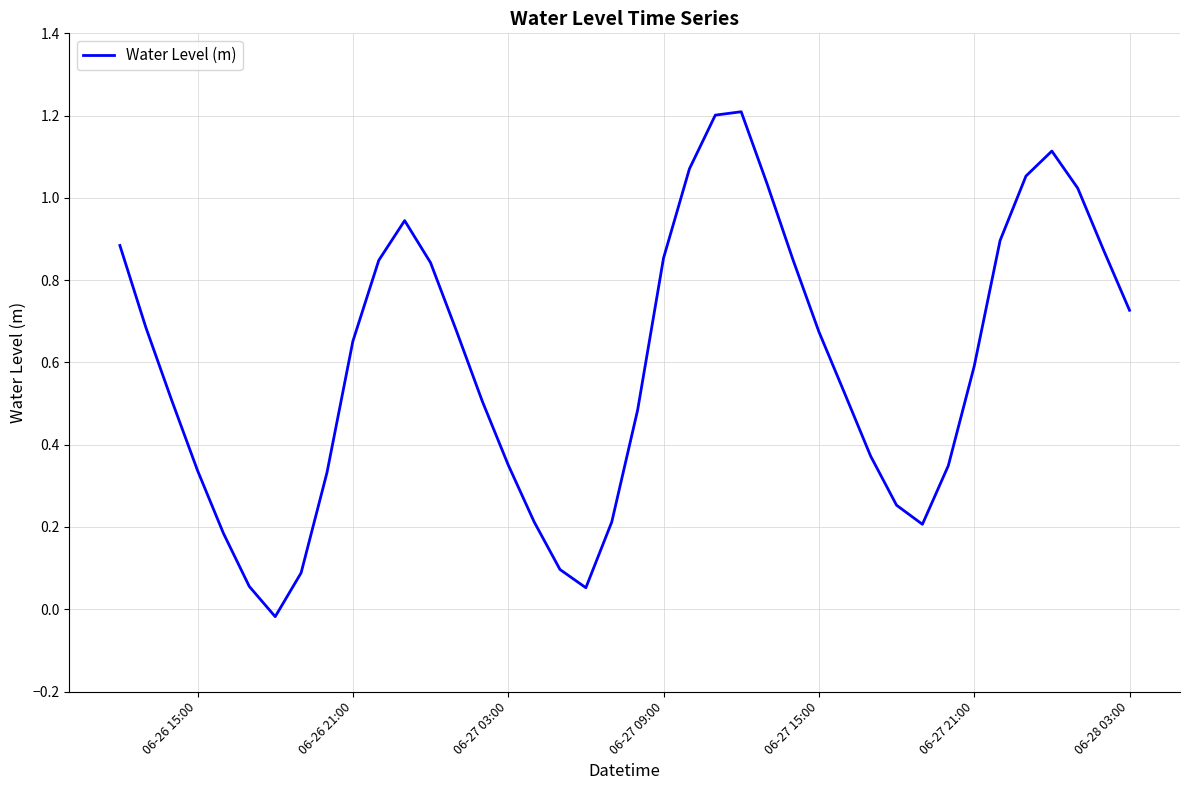

How many distinct data groups are displayed?

1